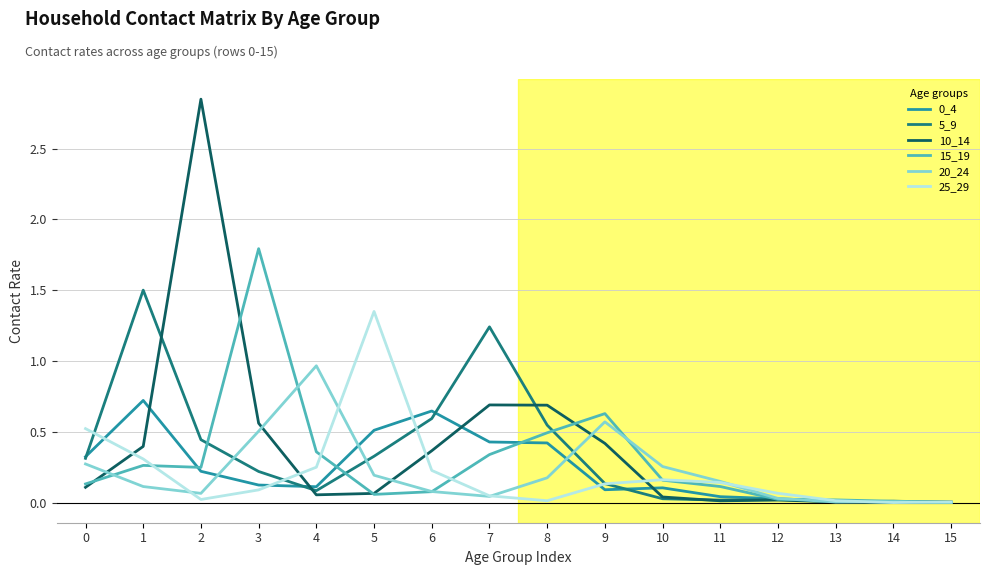

Where is the first local minimum for 5_9?

4